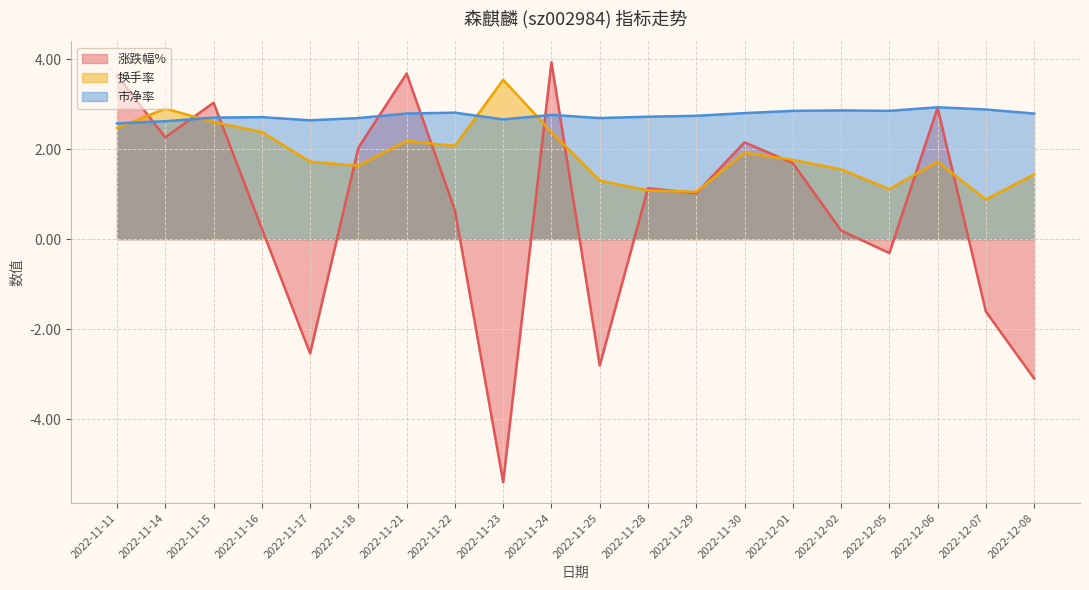

Where does the 换手率 series first go above 1?

2022-11-11